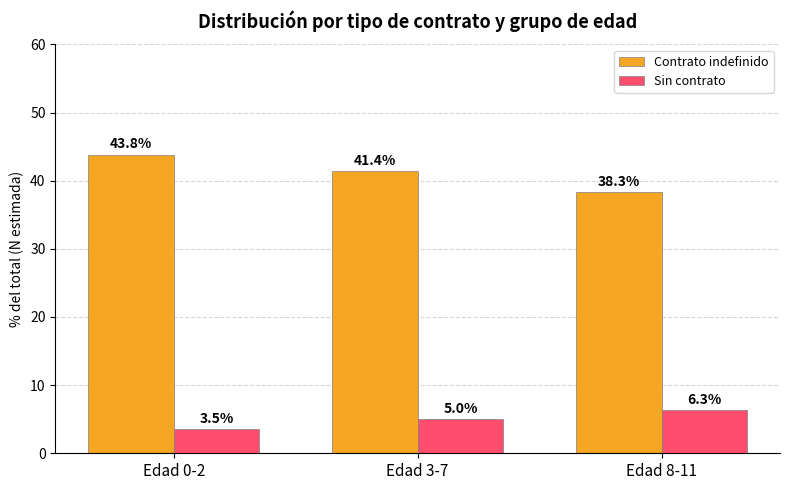

Reading left to right, list all the values displayed in this chart.

Contrato indefinido: Edad 0-2=43.8	Edad 3-7=41.4	Edad 8-11=38.3
Sin contrato: Edad 0-2=3.5	Edad 3-7=5.0	Edad 8-11=6.3